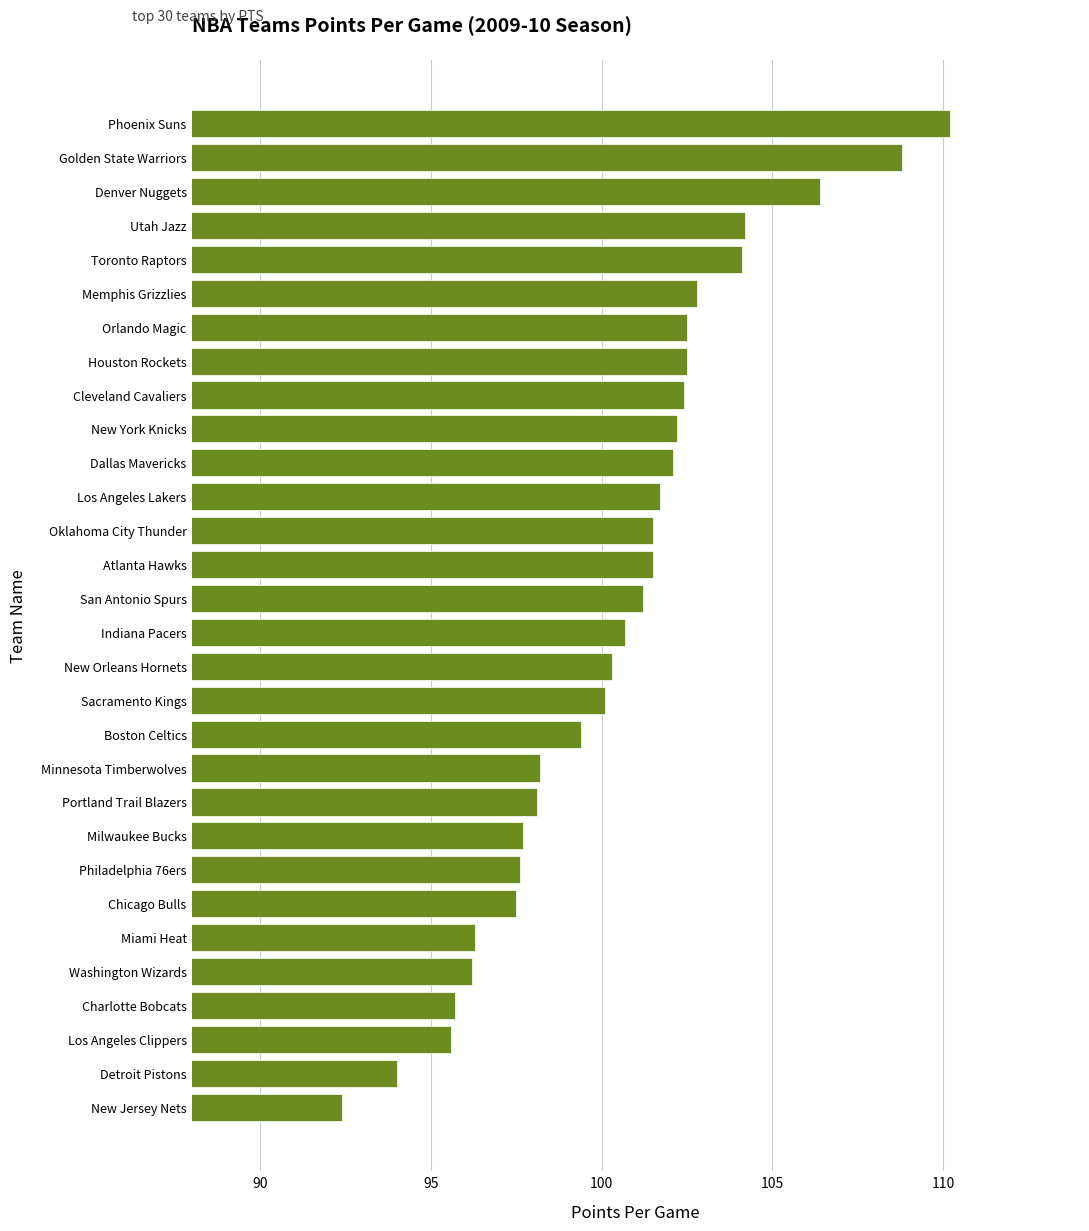

What is the sum of all values?

3013.9